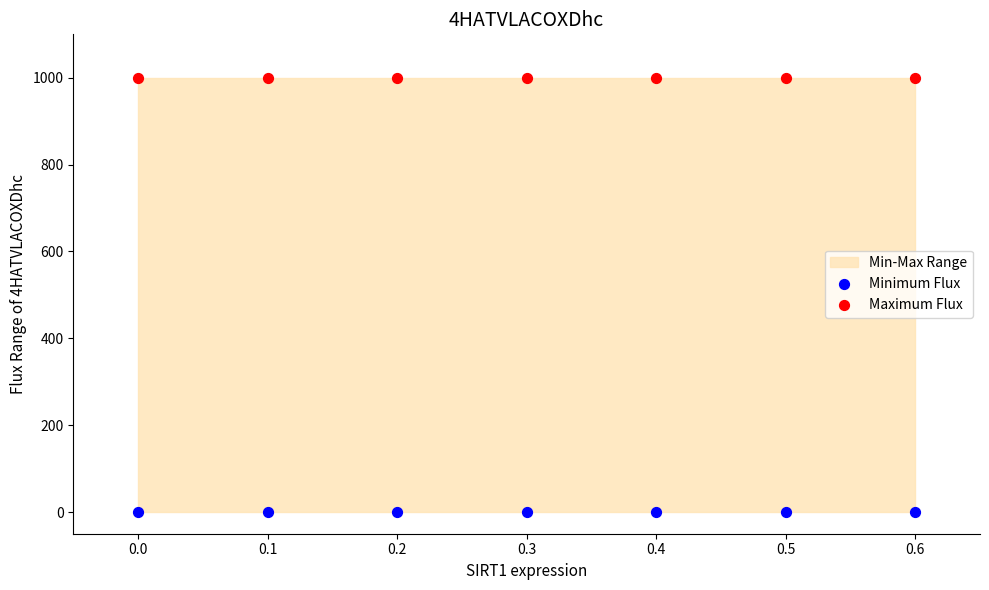

Which series contains the lowest Y value?

Minimum Flux